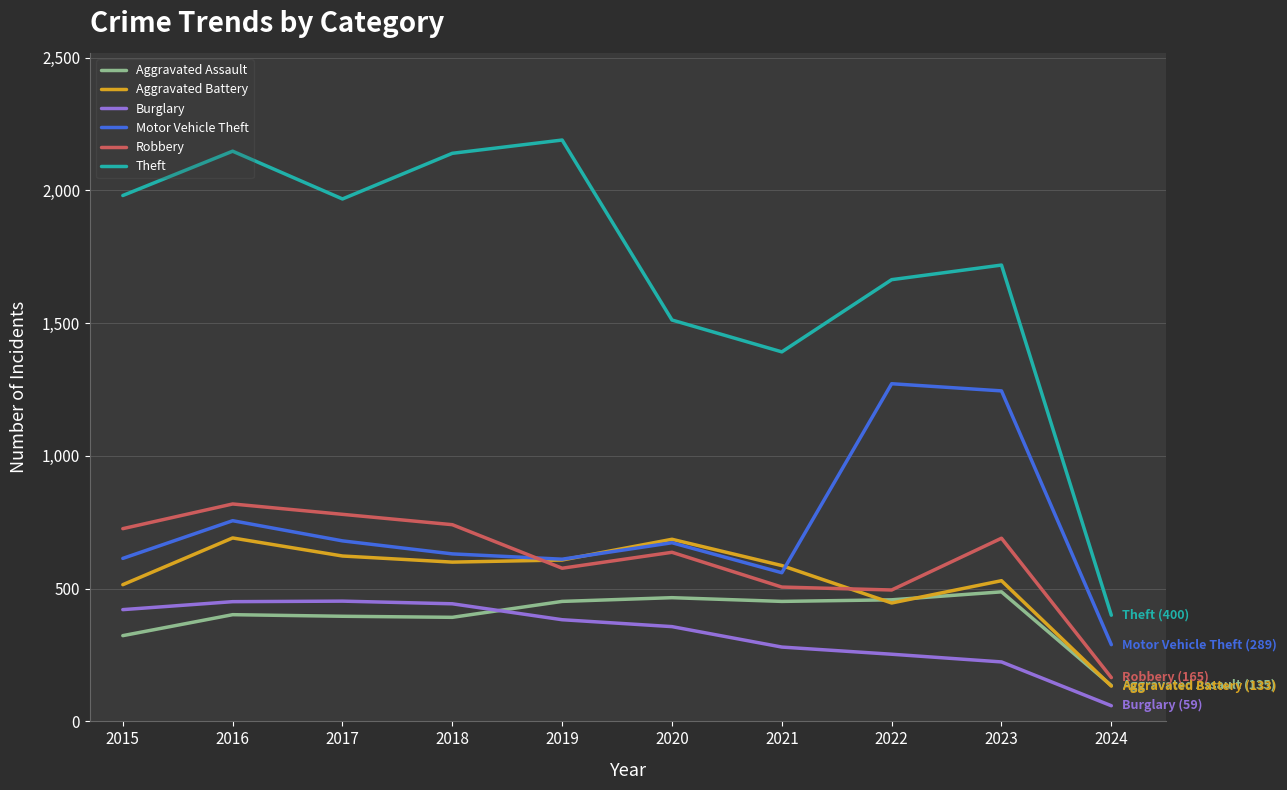

What is the maximum value for Aggravated Battery?

691